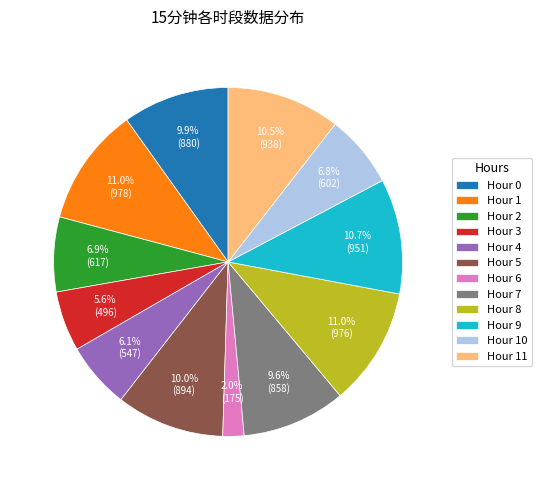

What is the total percentage of Hour 3 and Hour 7?

15.2%